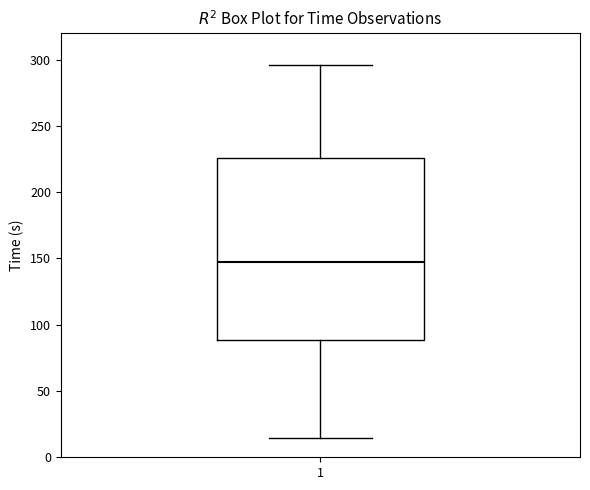

Where does the median line of the box at x = 1 sit on the y-axis? The values are not printed on the chart, so give them approximately, as read against the axis.

145